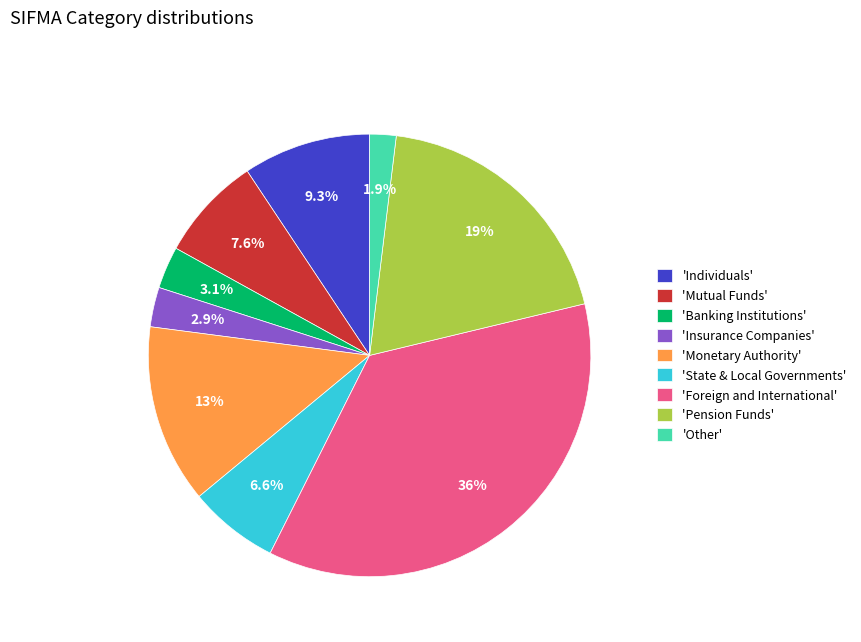

Which category has the biggest portion of the pie?

'Foreign and International'